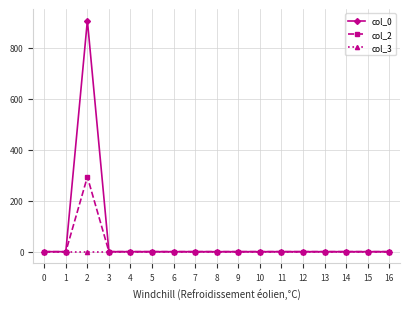

The value of col_0 at 8 is 484.9. True or false?

False